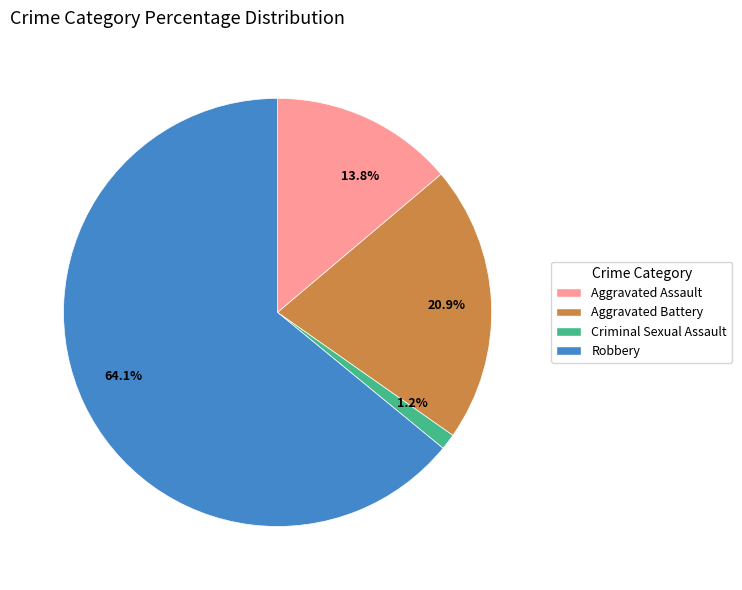

What is the majority slice?

Robbery